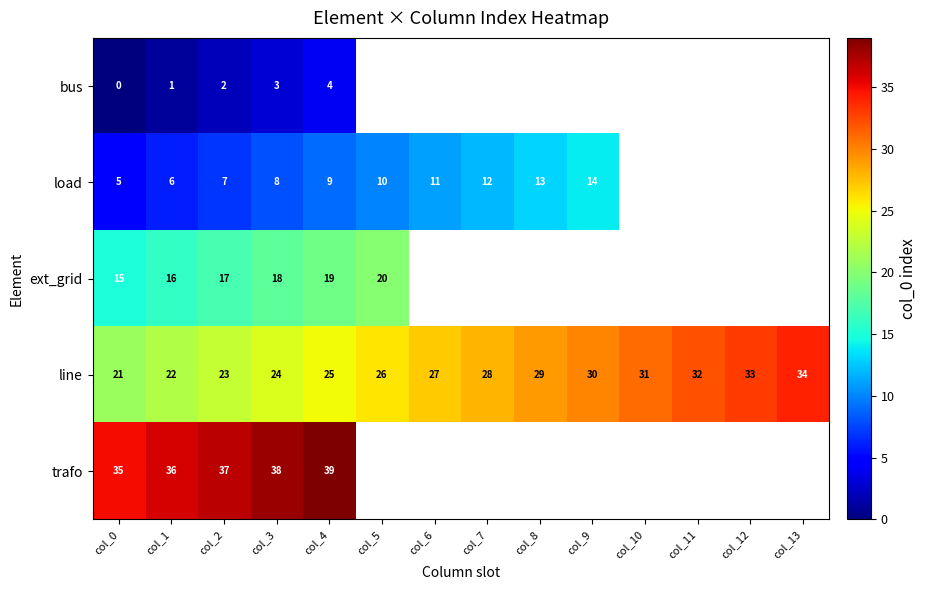

At which category does the chart reach its minimum across all series?

col_0